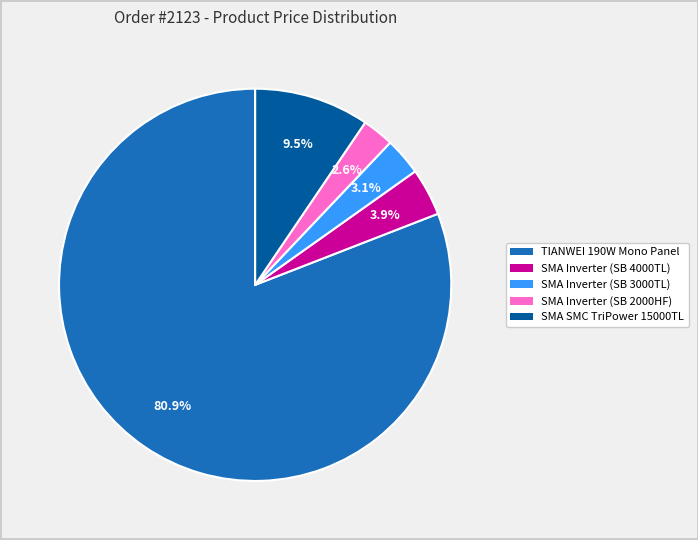

Is it true that SMA Inverter (SB 4000TL) is 10% of the pie?

False